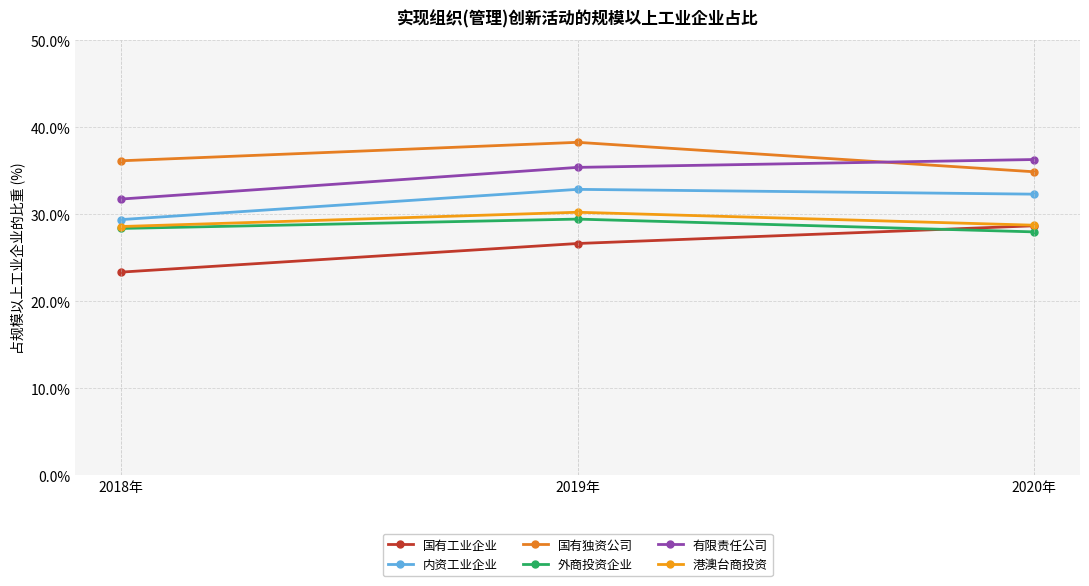

How many values in the 国有独资公司 series are below 36?

1